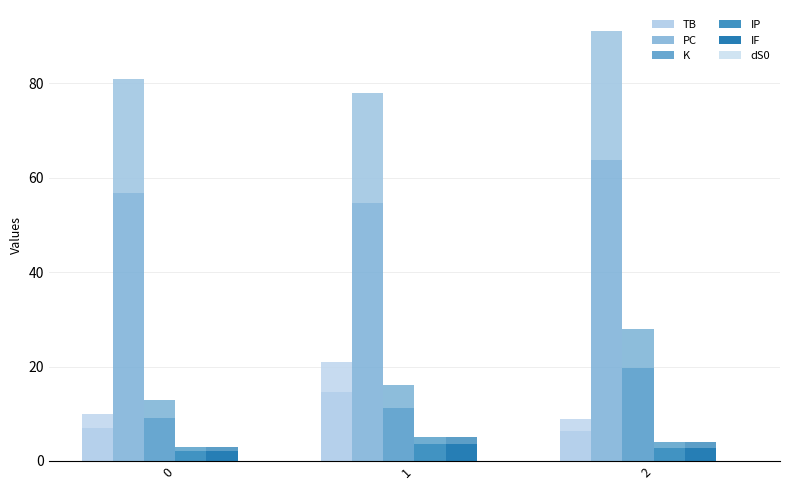

At which category is the sum across all series the highest?

2